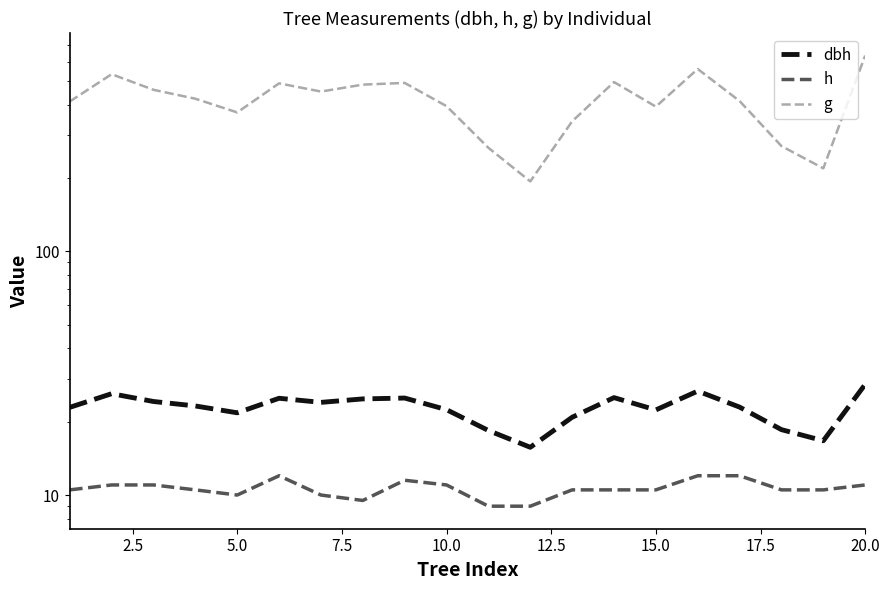

What is the value of the dbh point at the 8th from the left?

24.8